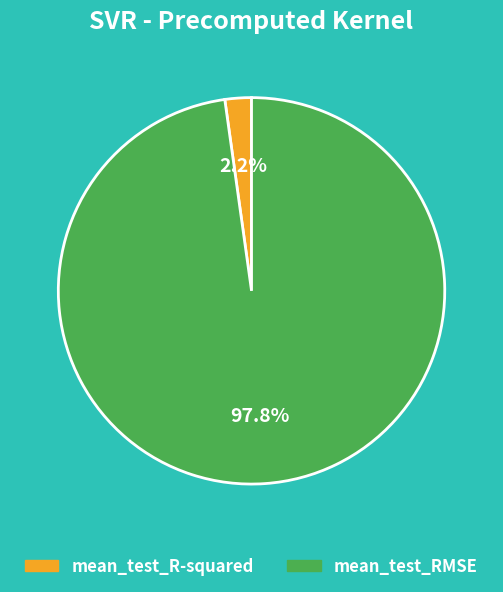

What percentage is the mean_test_R-squared slice, to the nearest percent?

2%